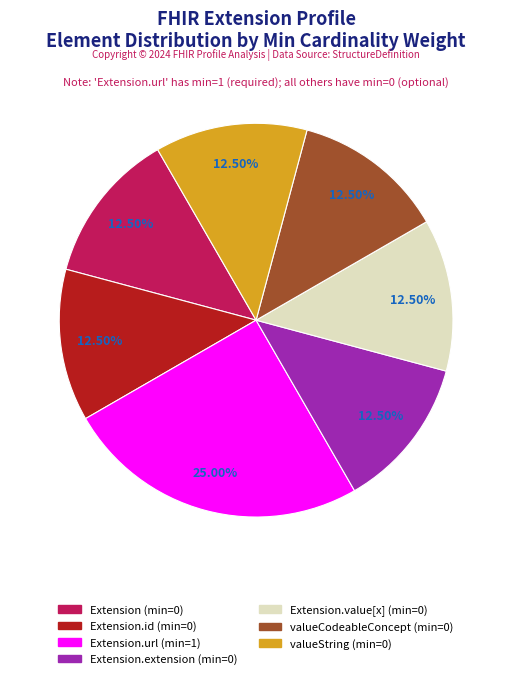

Count the number of slices in the pie.

7